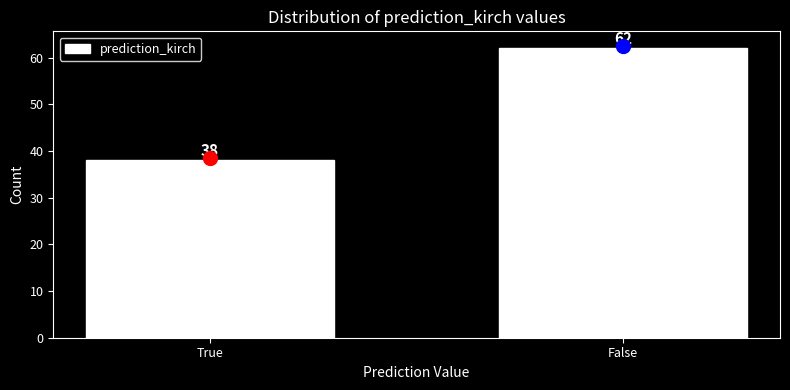

Reading right to left, list all the values displayed in this chart.

62	38